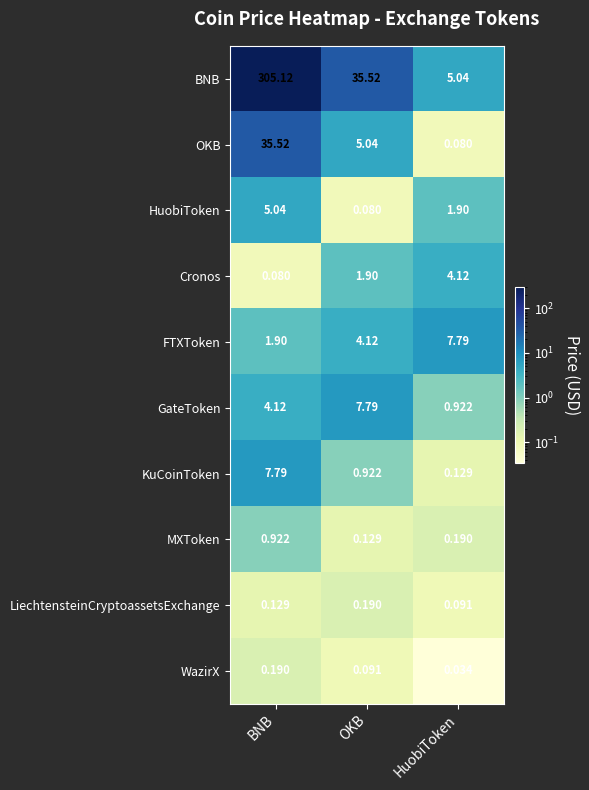

Rank the categories by OKB value from highest to lowest.

BNB, OKB, HuobiToken